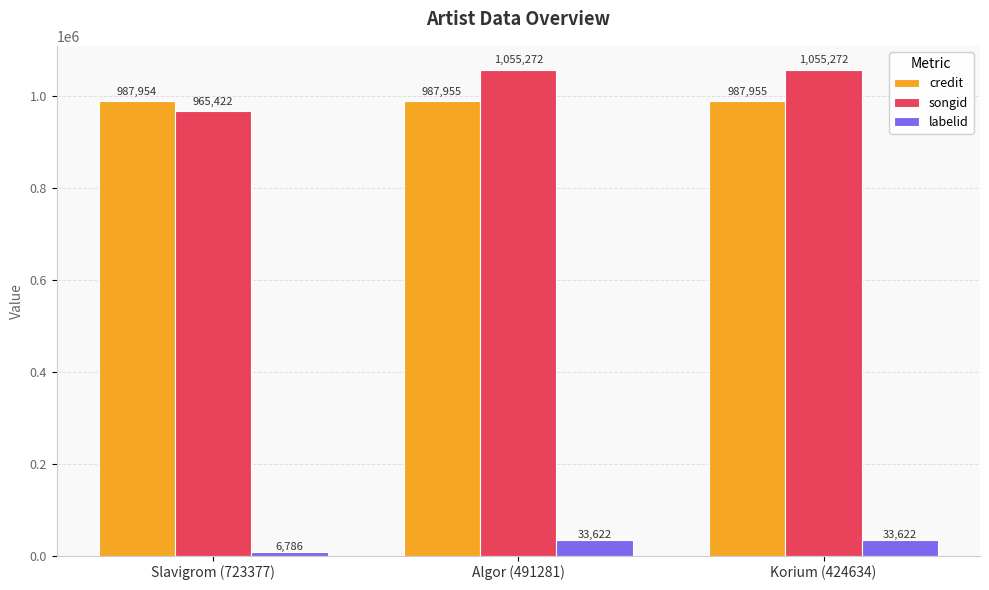

The value of songid at Slavigrom (723377) is 469440. True or false?

False